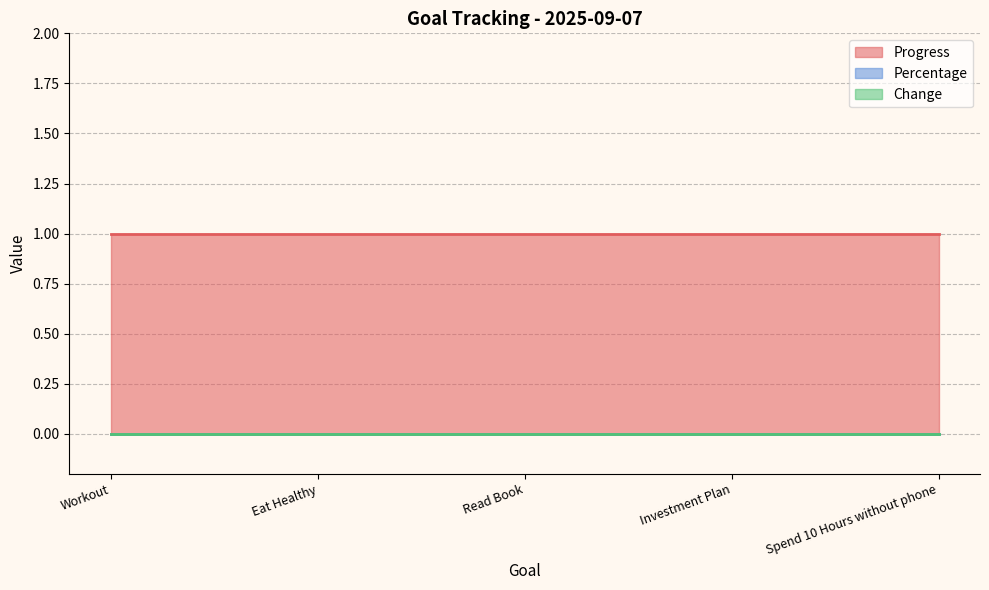

True or false: Change and Percentage intersect in this chart.

False